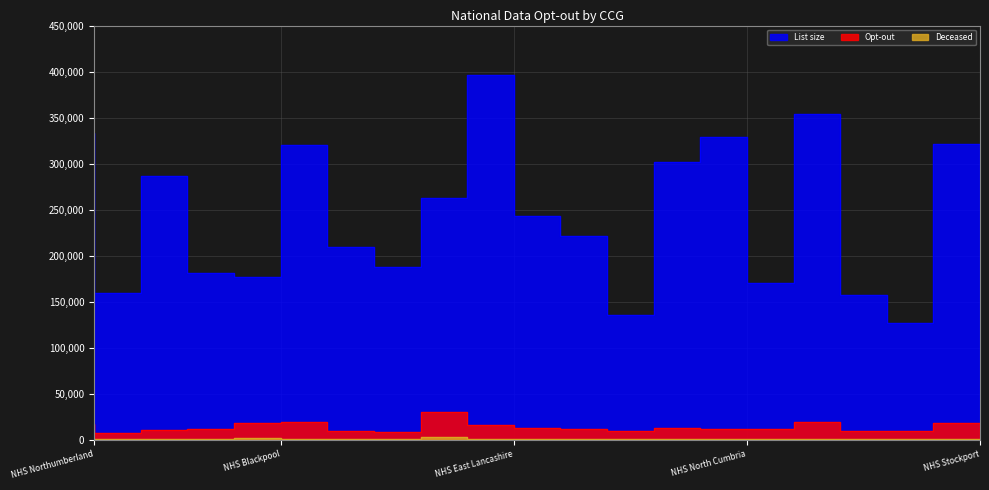

What is the value of the List size point at the 19th from the left?

126593